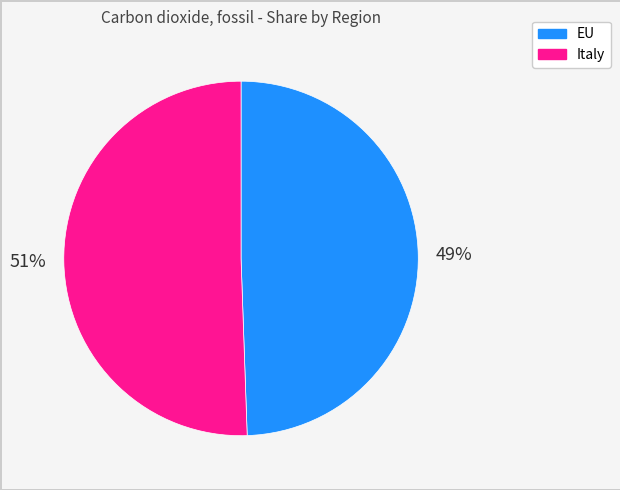

True or false: EU accounts for 55% of the total.

False